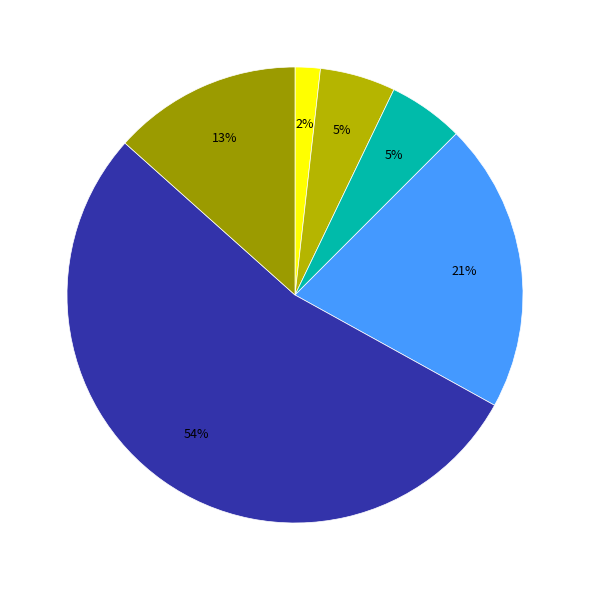

How many slices are in this pie chart?

6